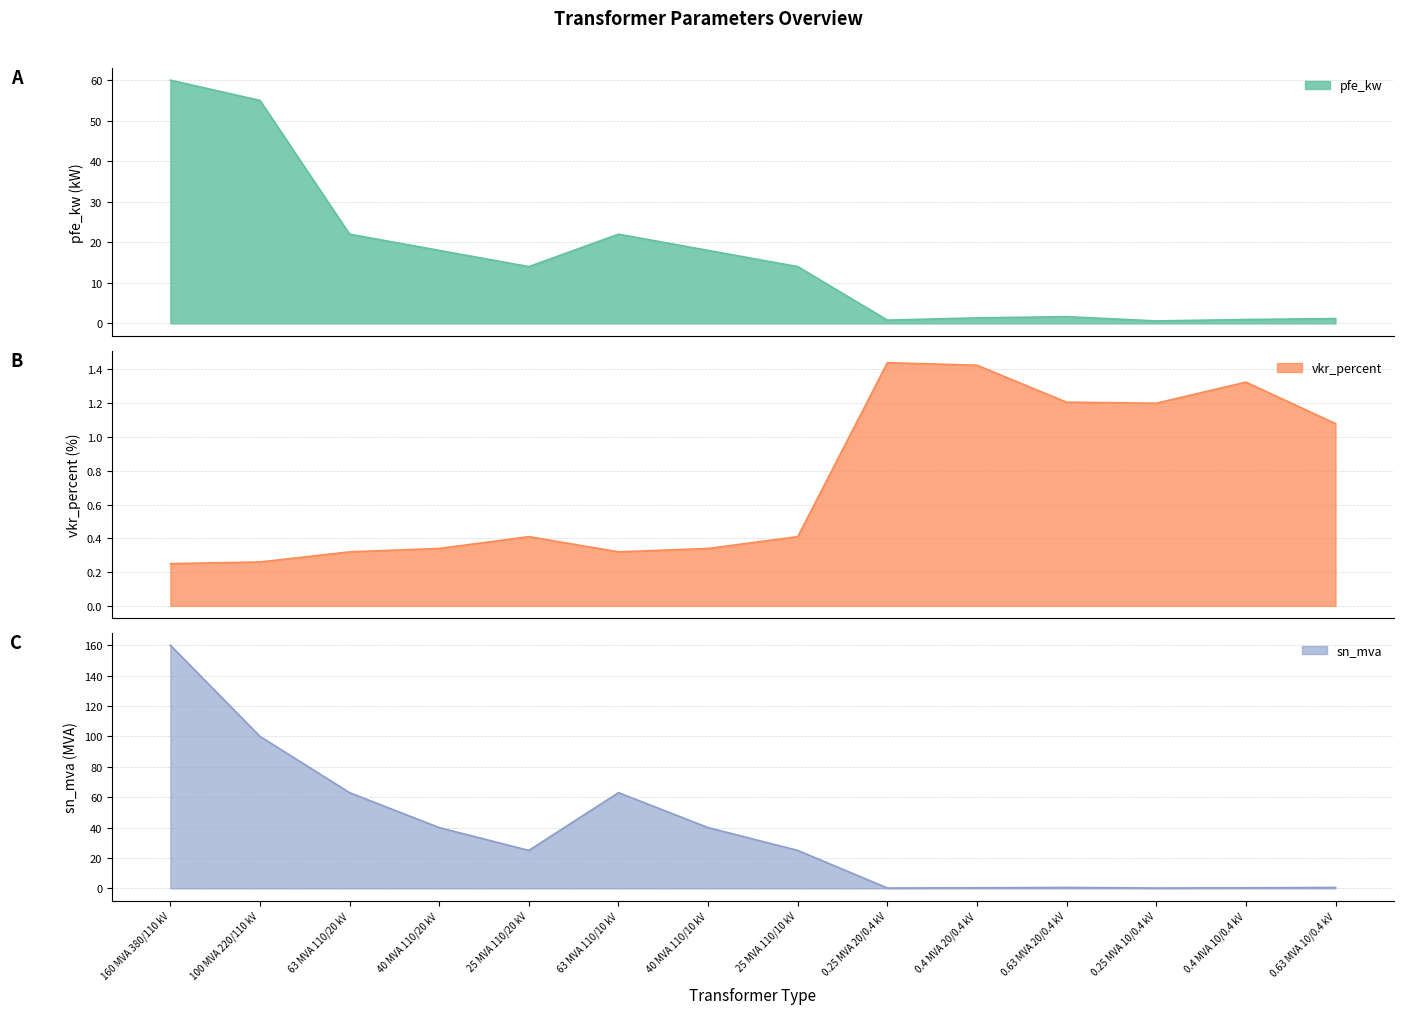

At how many categories does at least one series exceed 139?

1